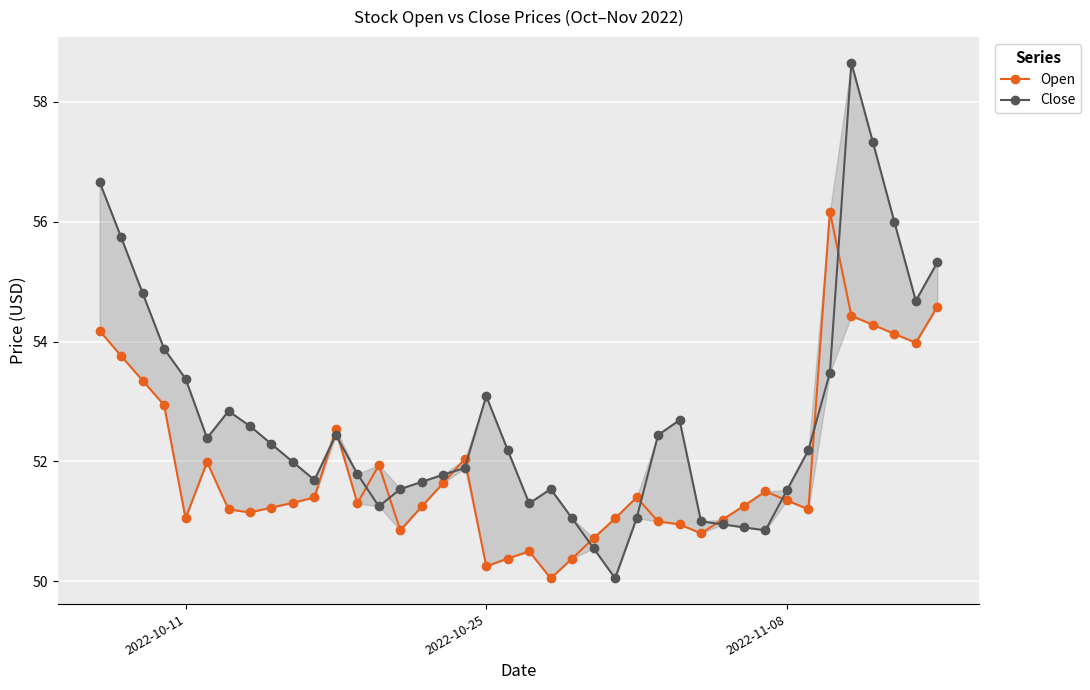

True or false: Open has more than 2 points higher than both neighbors.

True